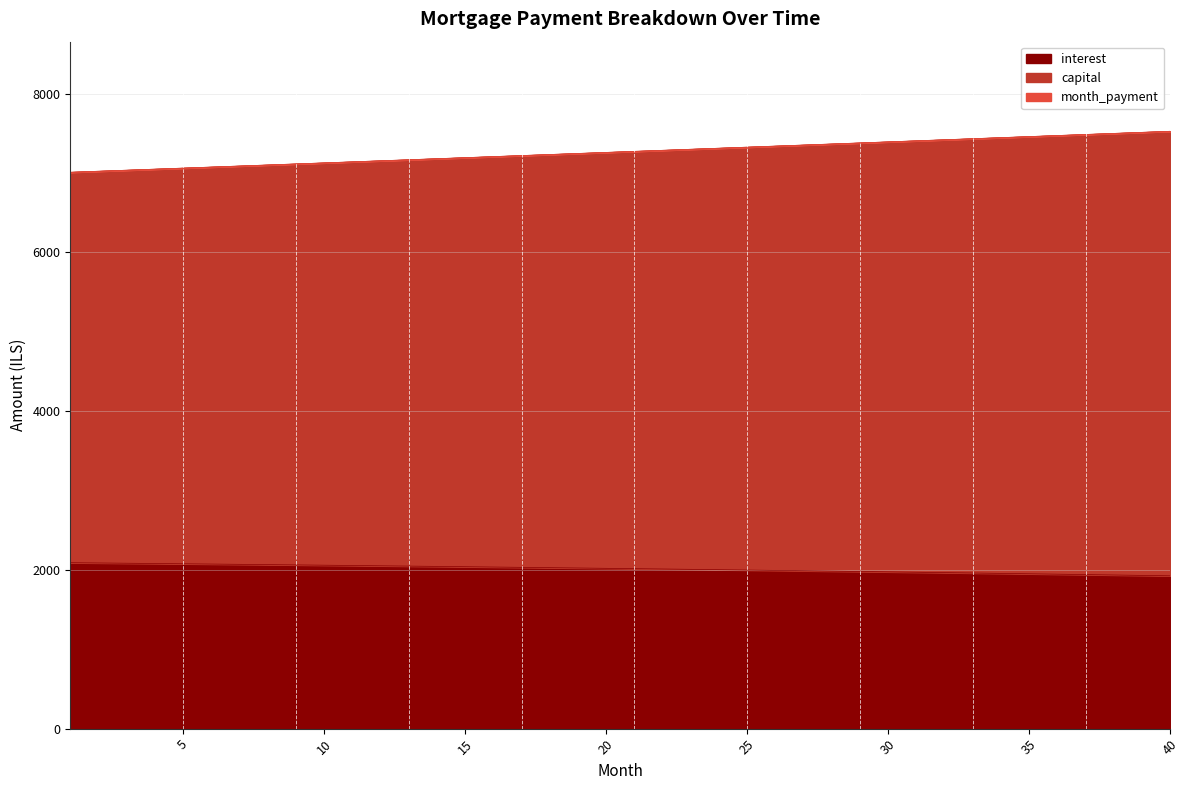

True or false: interest and month_payment intersect in this chart.

False